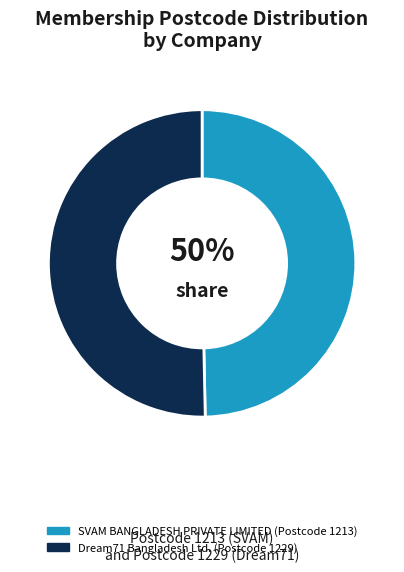

What percentage is the SVAM BANGLADESH PRIVATE LIMITED slice, to the nearest percent?

50%